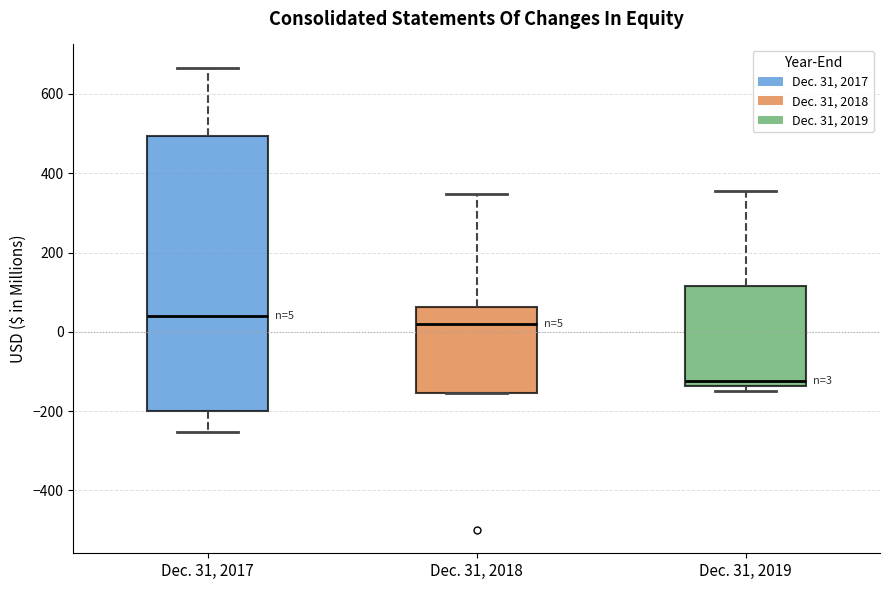

Which box's median line is the lowest?

Dec. 31, 2019